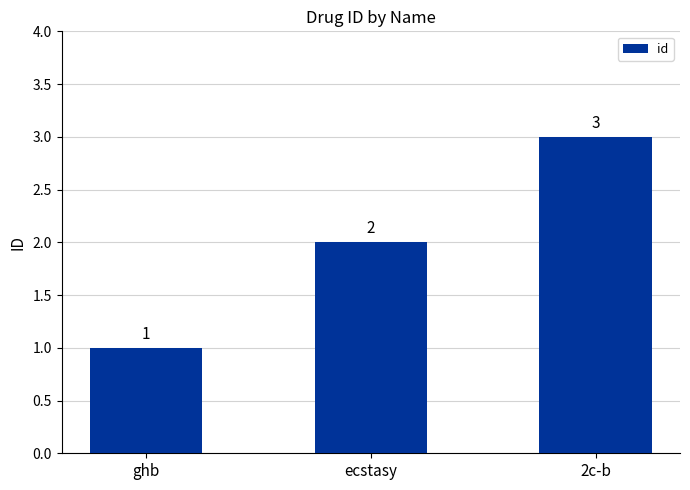

Reading right to left, transcribe all the data shown in this chart.

3	2	1